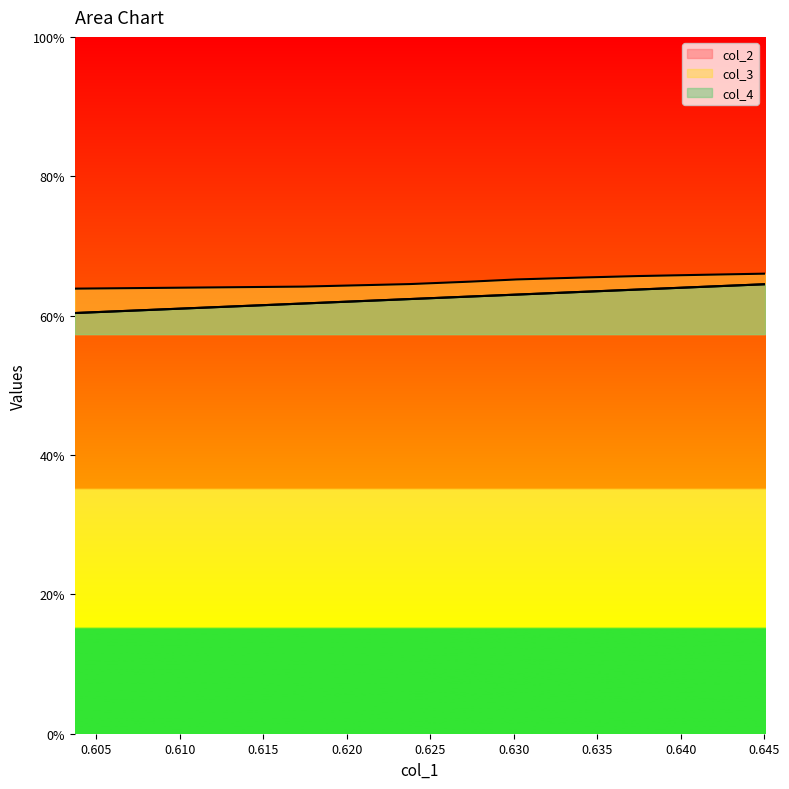

At which category is the sum across all series the highest?

0.640